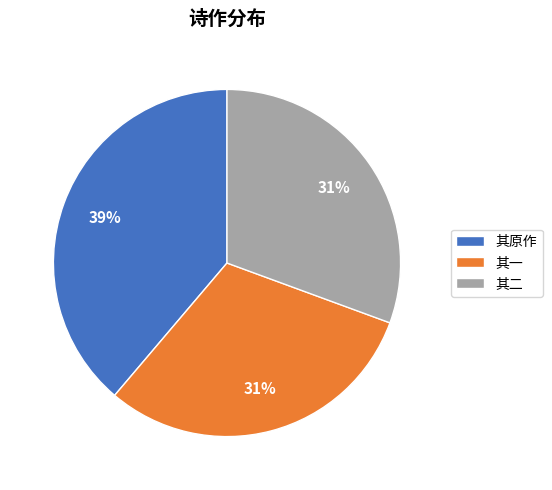

Is there a majority slice in this chart?

No